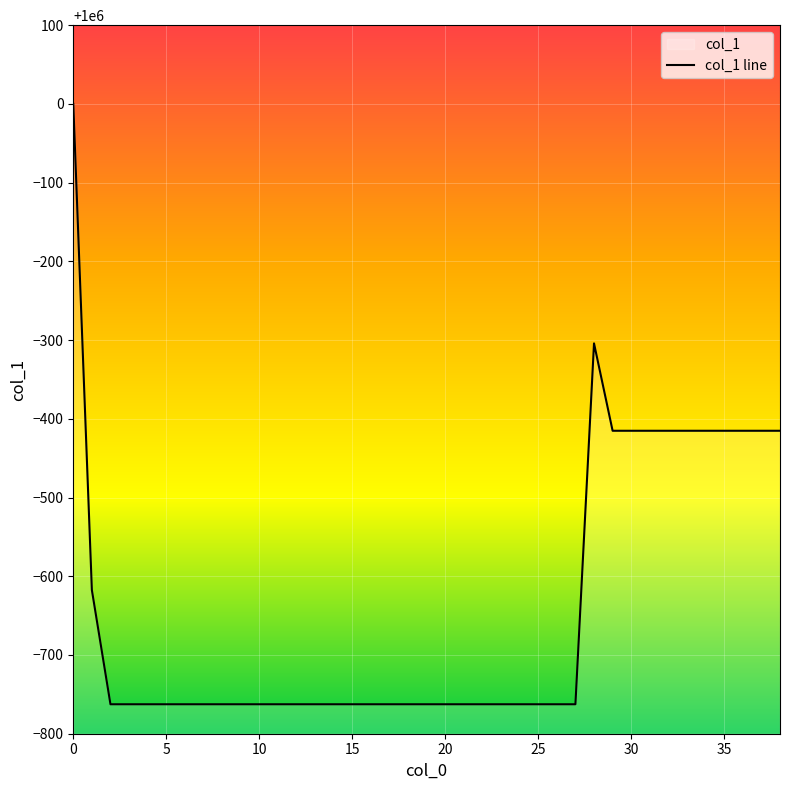

What is the greatest value displayed?

1000000.0